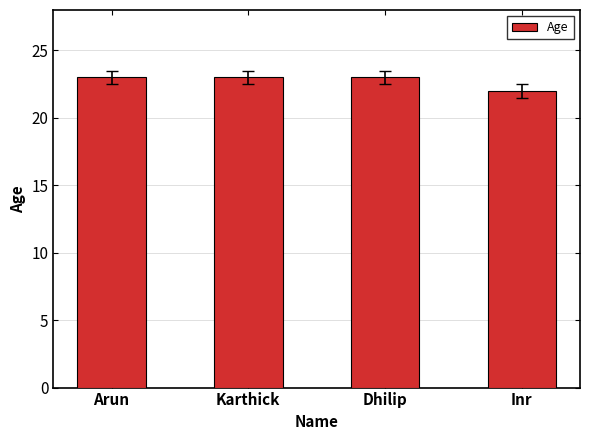

Reading left to right, transcribe all the data shown in this chart.

Arun=23	Karthick=23	Dhilip=23	Inr=22